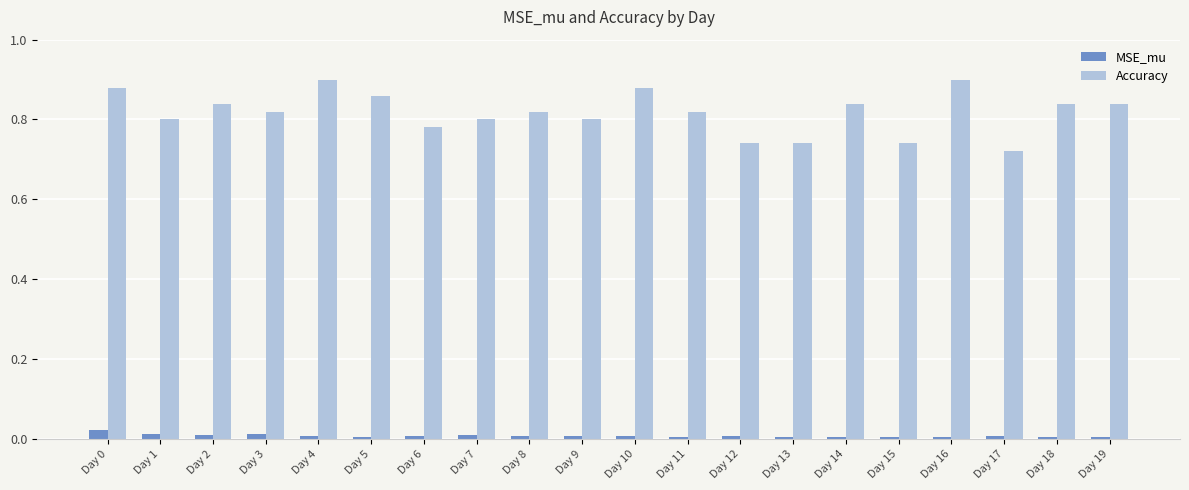

Which series has the widest spread of values?

Accuracy